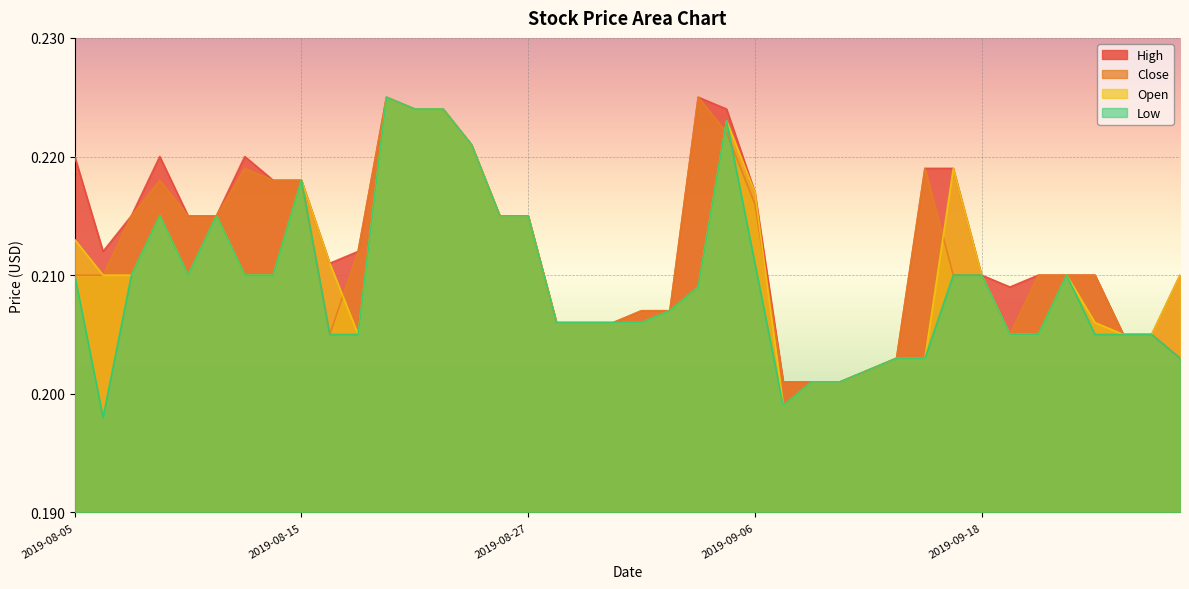

Which series has the largest total across all categories?

High